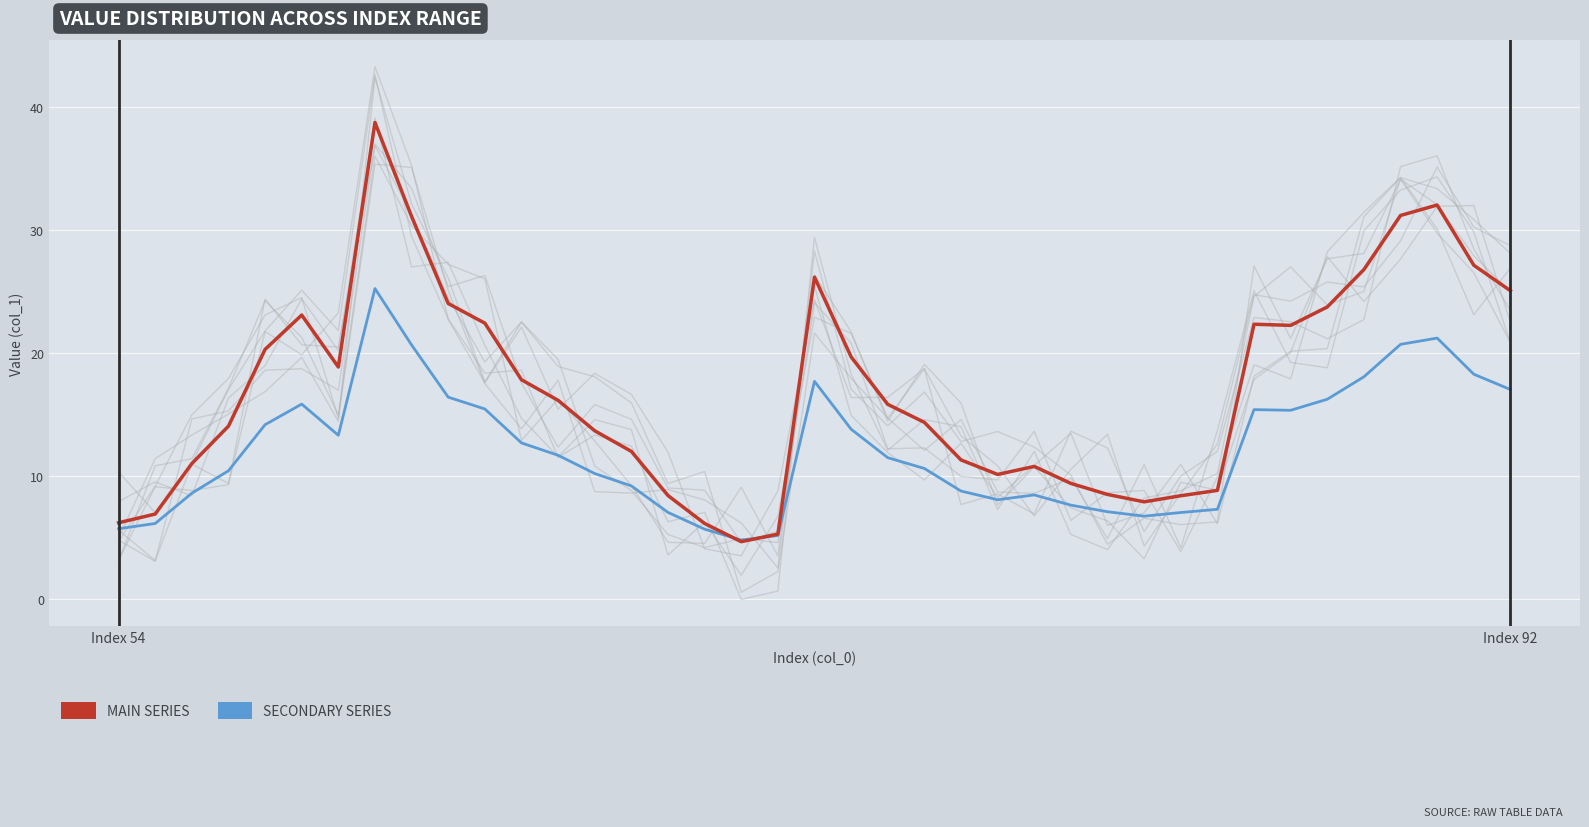

Reading left to right, list all the values displayed in this chart.

col_1 (main): 6.2	6.9	11.0	14.1	20.3	23.1	18.9	38.8	31.1	24.0	22.4	17.8	16.2	13.7	12.0	8.4	6.2	4.7	5.3	26.2	19.7	15.8	14.4	11.3	10.1	10.8	9.4	8.5	7.9	8.4	8.8	22.4	22.3	23.8	26.8	31.2	32.0	27.2	25.1
col_1 (secondary): 5.7	6.2	8.6	10.4	14.2	15.9	13.3	25.3	20.7	16.4	15.5	12.7	11.7	10.2	9.2	7.1	5.7	4.8	5.2	17.7	13.8	11.5	10.6	8.8	8.1	8.5	7.6	7.1	6.7	7.0	7.3	15.4	15.4	16.3	18.1	20.7	21.2	18.3	17.0